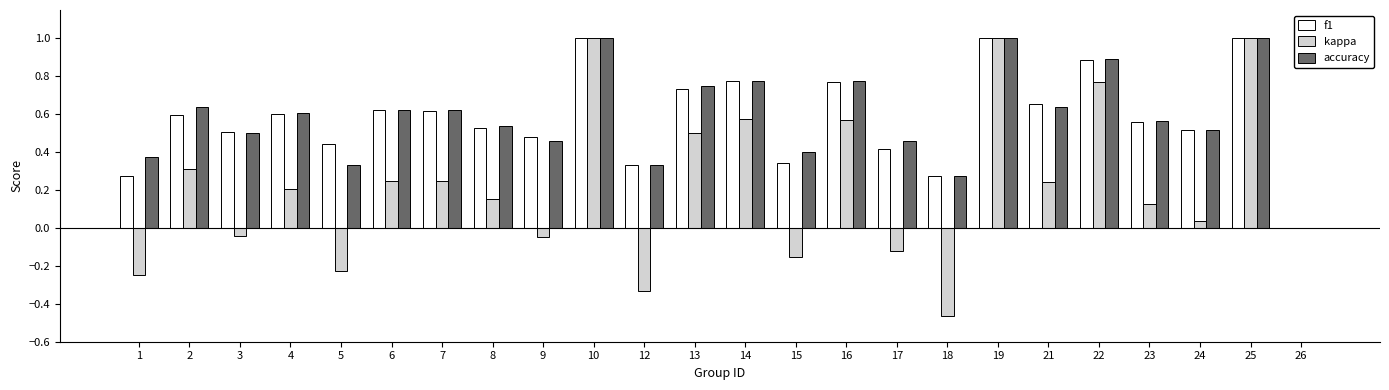

Which series changed the most between 16 and 19?

kappa